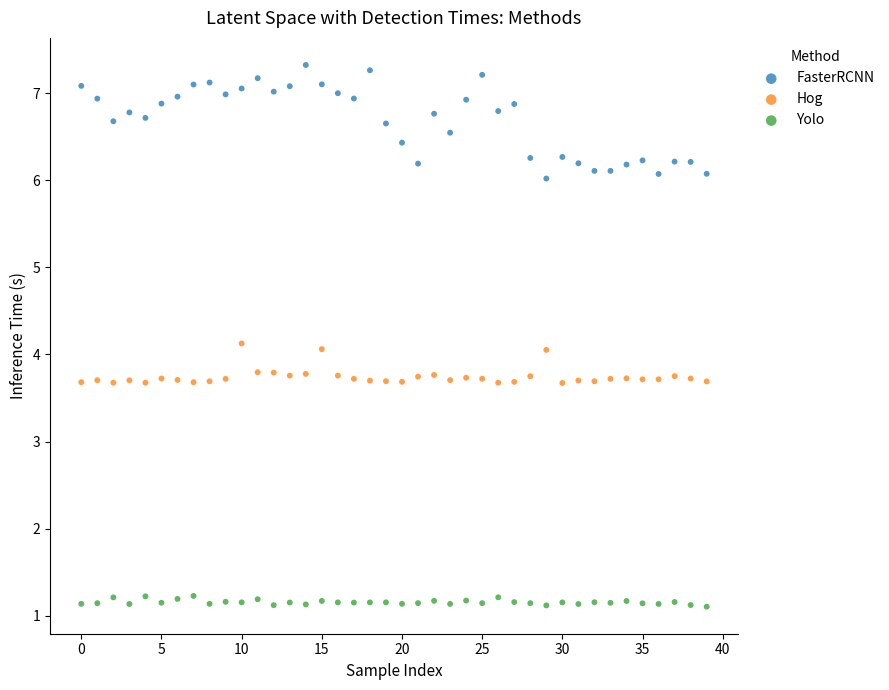

Which series contains the highest Y value?

FasterRCNN